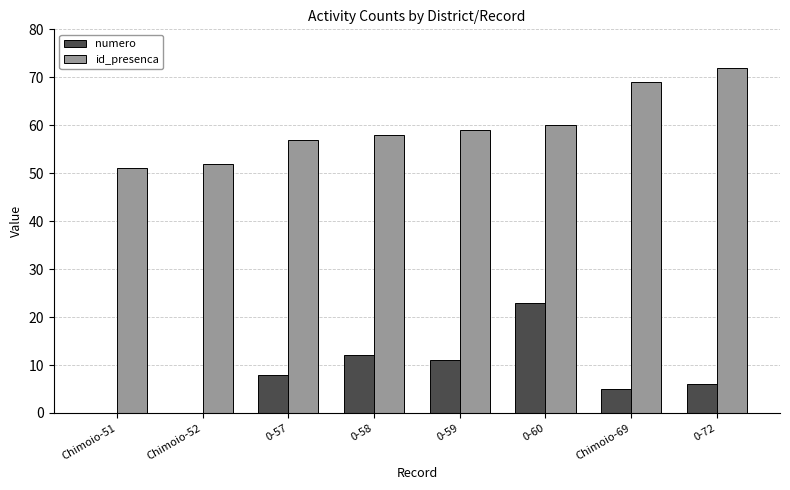

What is the spread (max minus min) of values at 0-60?

37